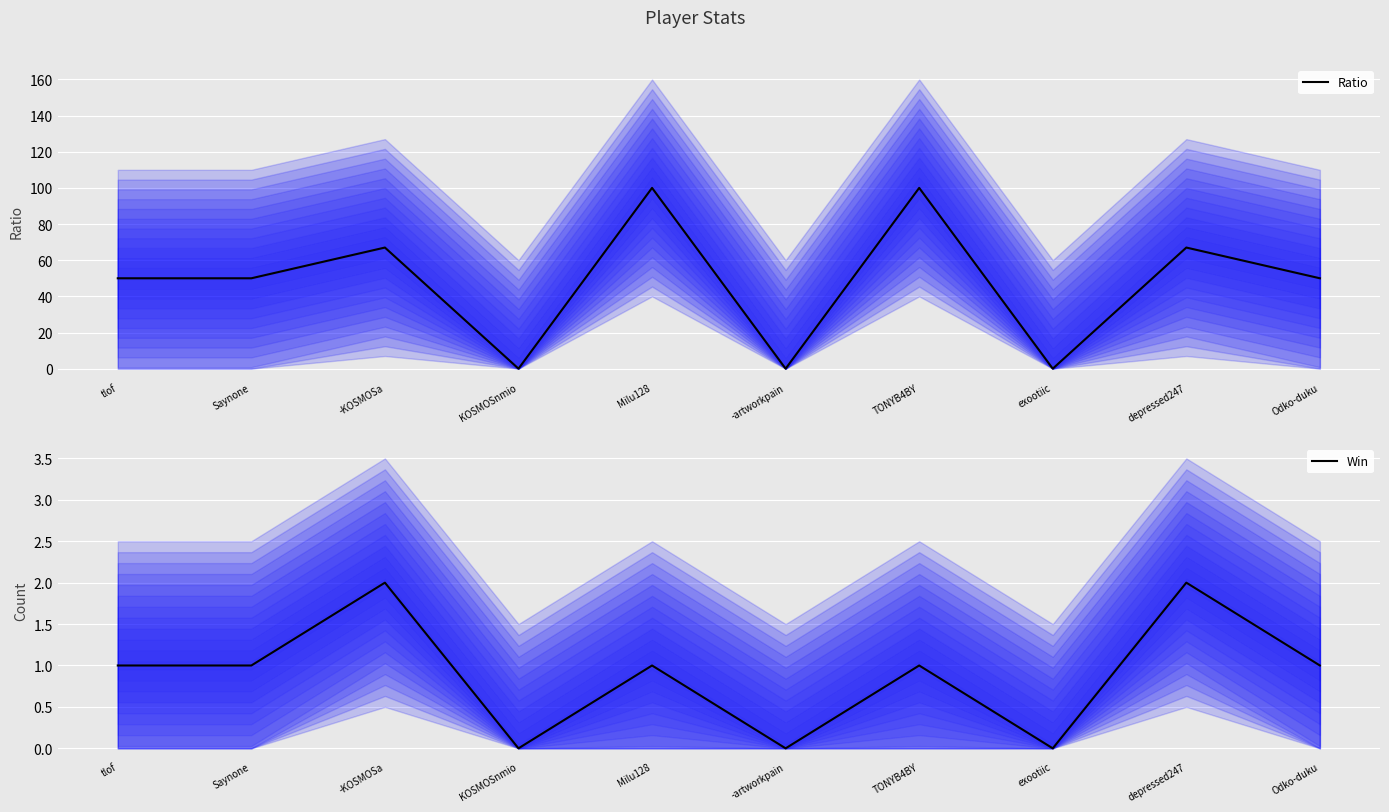

True or false: Win and Ratio cross at least once.

False